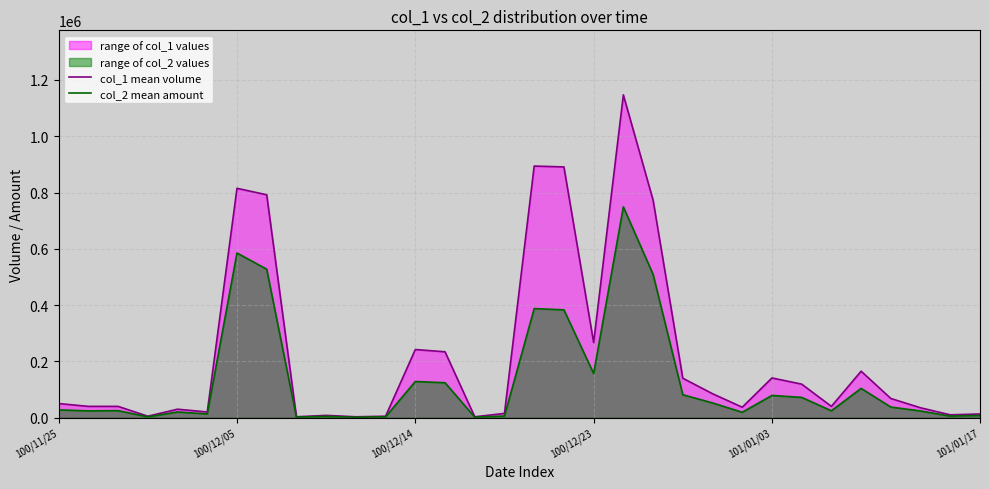

In col_2 mean amount, how many points are higher than both neighbors (excluding endpoints)?

9